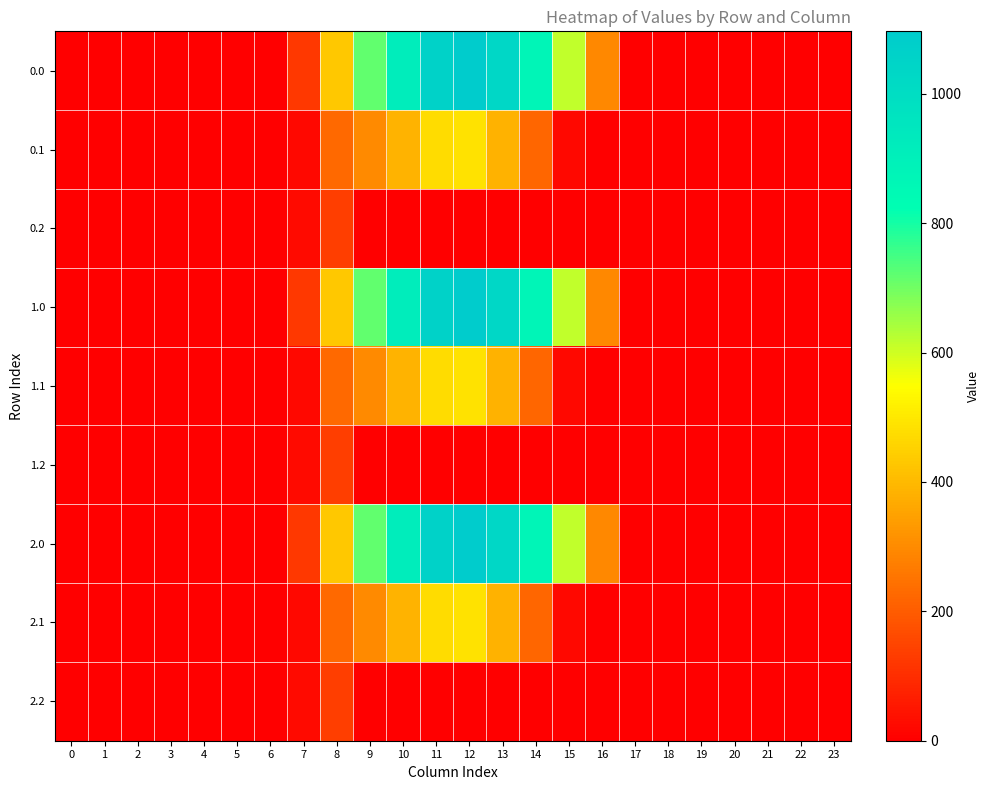

Count the number of data series in this chart.

9